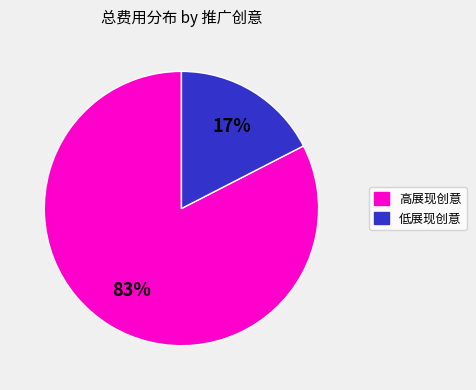

Between 低展现创意 and 高展现创意, which is larger?

高展现创意